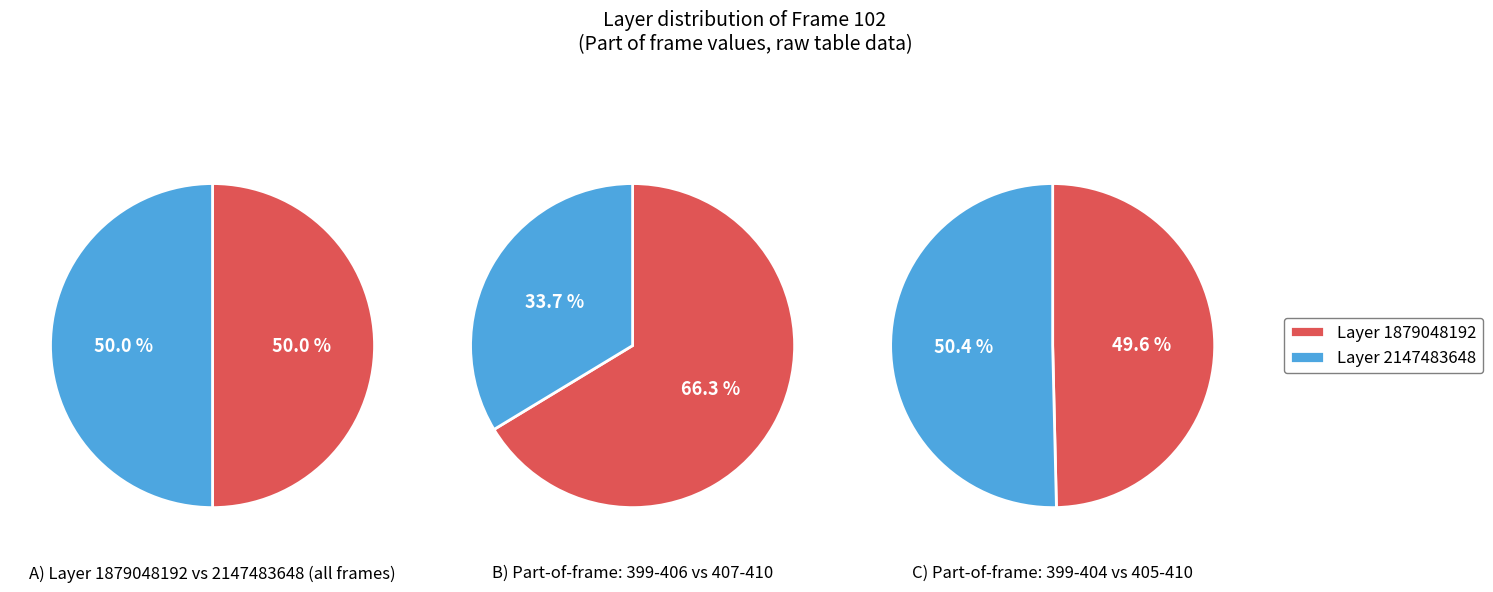

How much of the chart is everything except 407?

91.6%